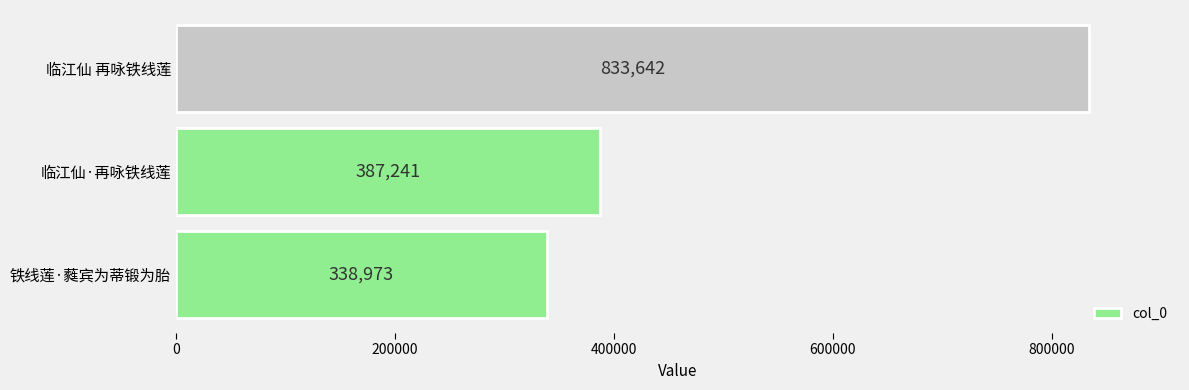

What is the average value?

519952